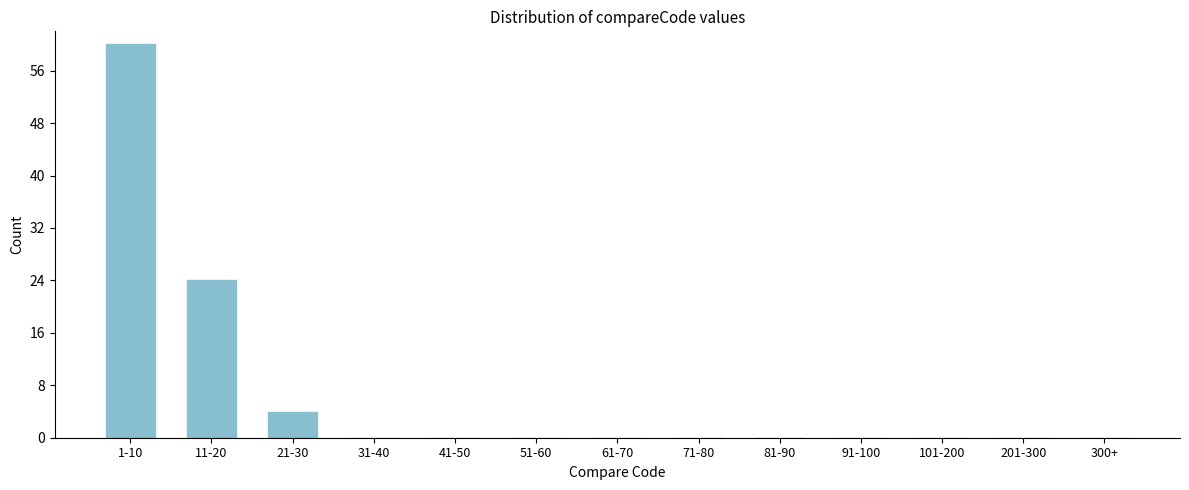

Reading left to right, transcribe all the data shown in this chart.

1-10=60	11-20=24	21-30=4	31-40=0	41-50=0	51-60=0	61-70=0	71-80=0	81-90=0	91-100=0	101-200=0	201-300=0	300+=0